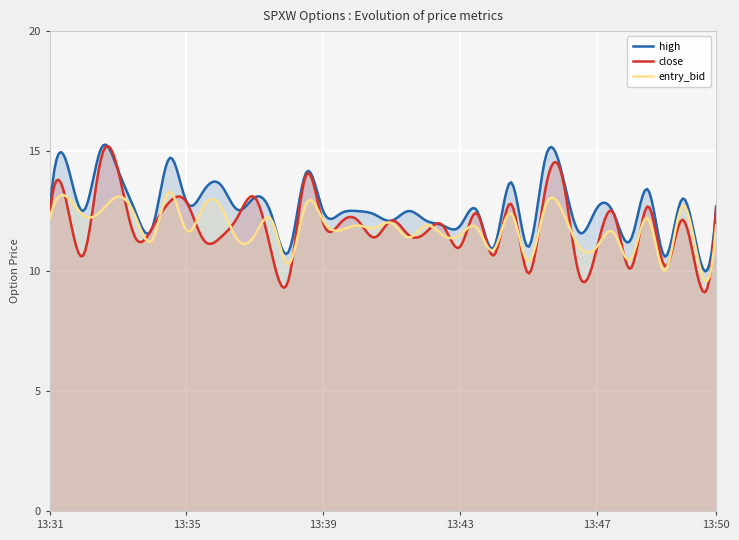

What is the lowest value of the close series?

9.1